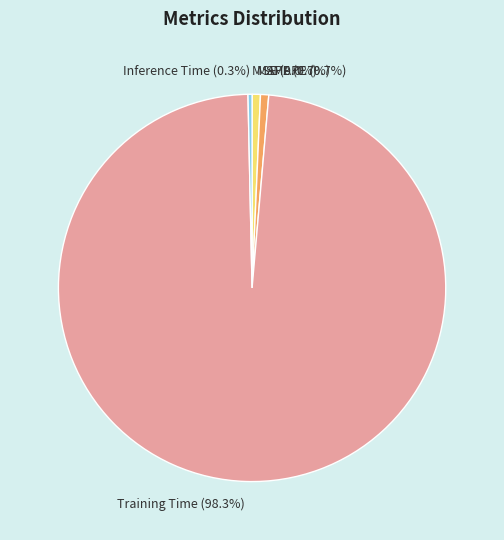

Combined, what portion of the pie is Inference Time and Training Time?

98.6%